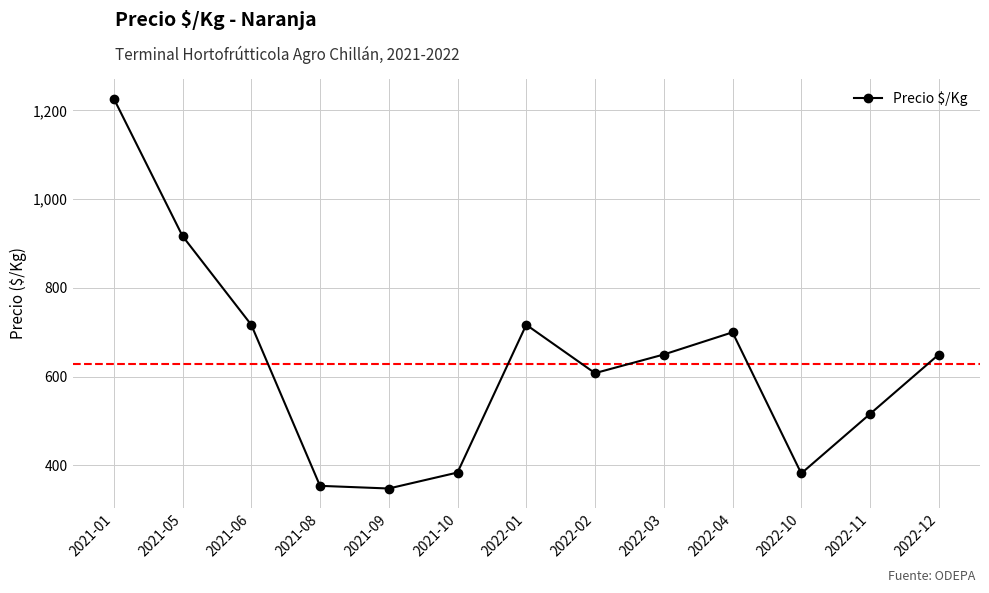

What is the sum of the values at 2022-11 and 2021-01?

1743